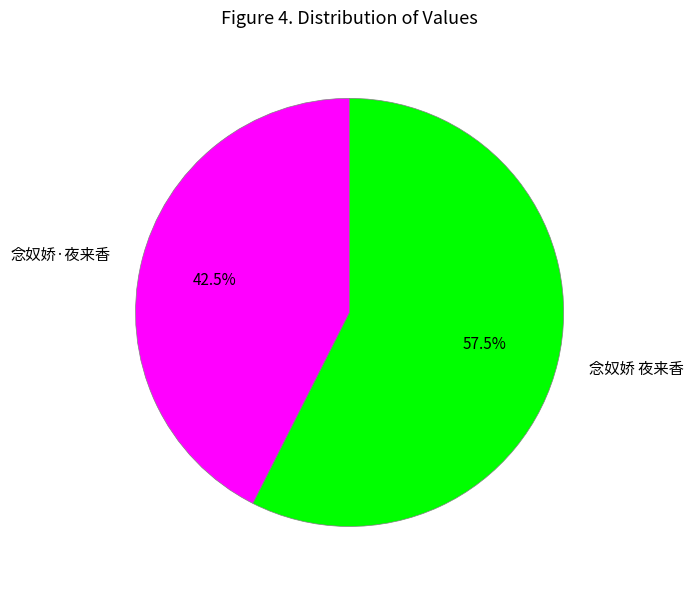

What is the majority slice?

念奴娇 夜来香